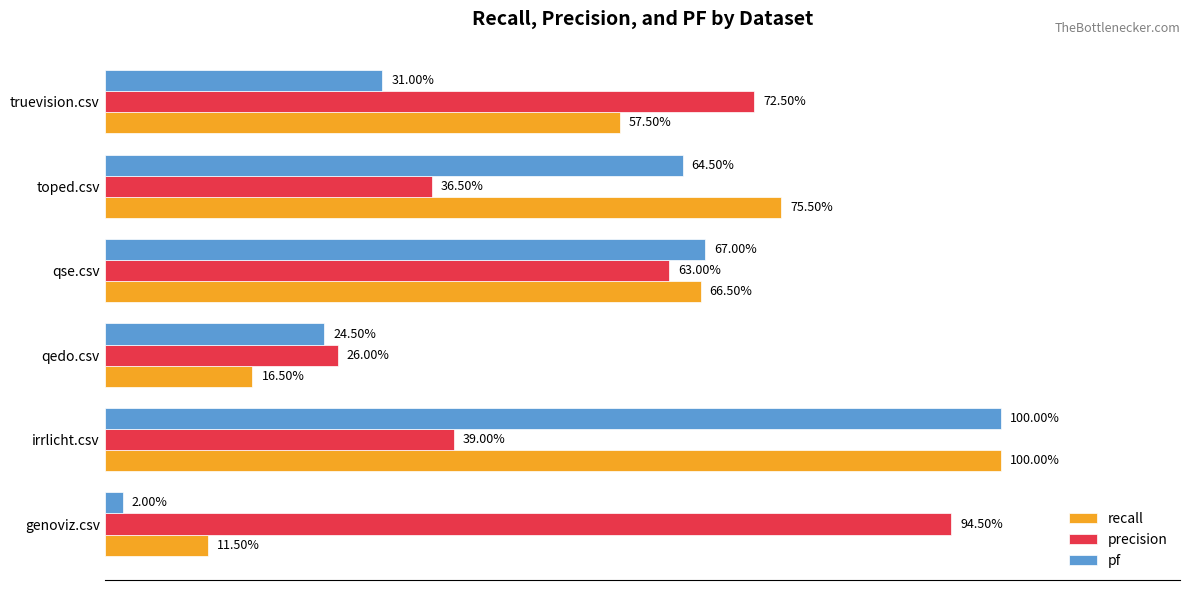

What are all the series names shown in the legend?

recall, precision, pf